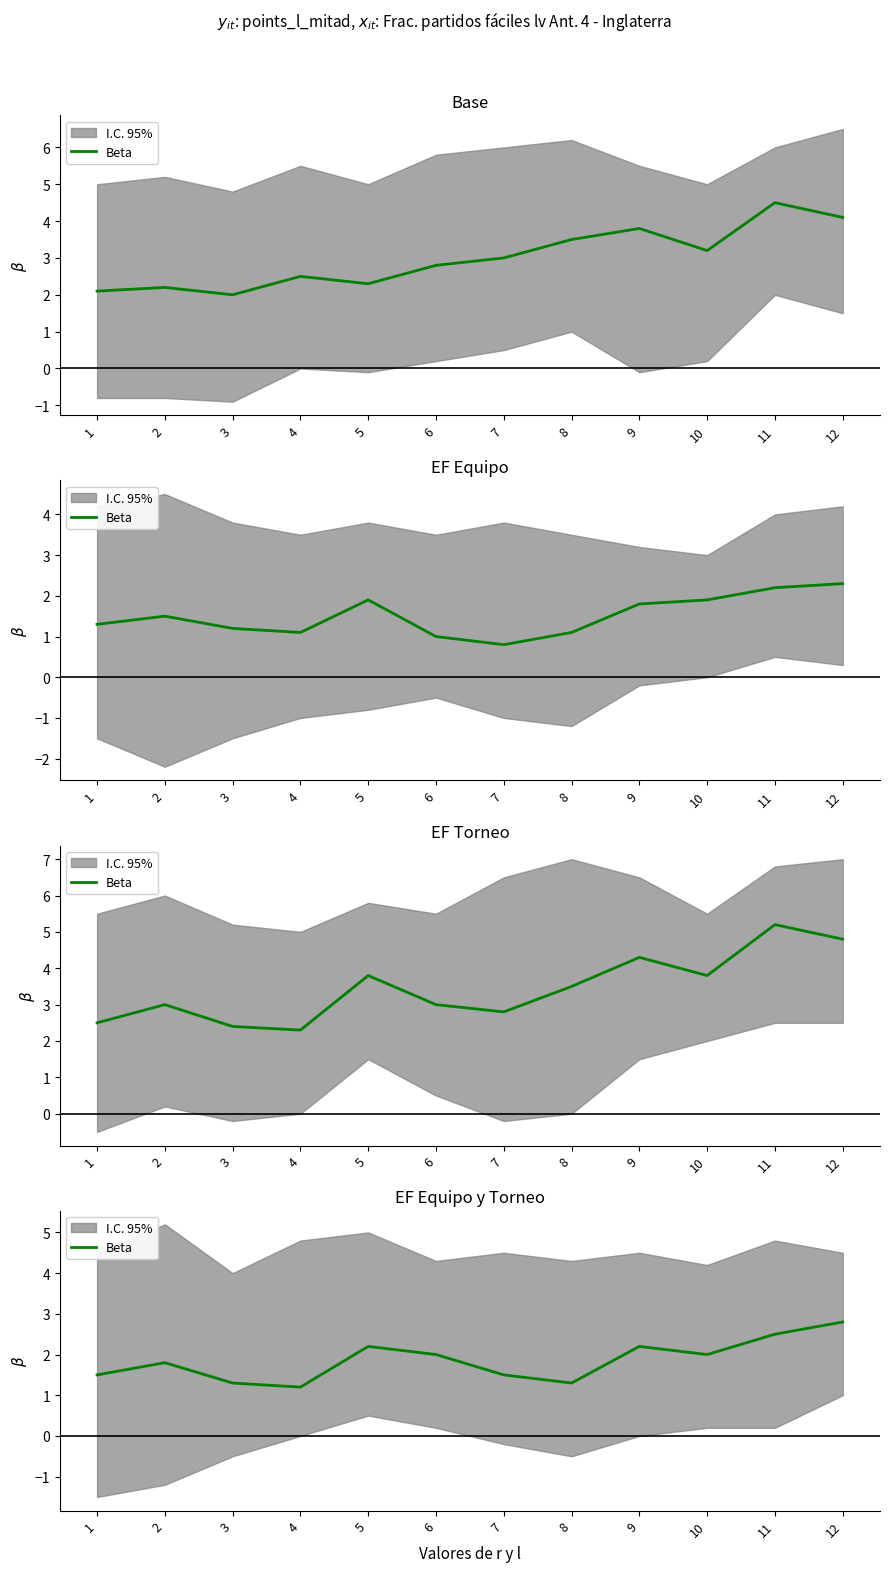

The chart shows a value of 1.9 at 4. True or false?

False